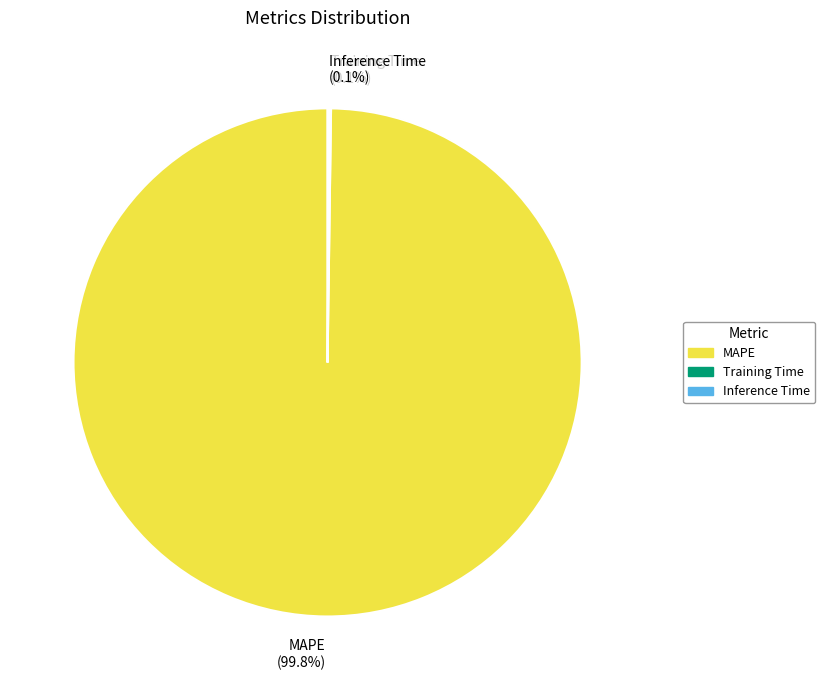

Which slice is the largest?

MAPE